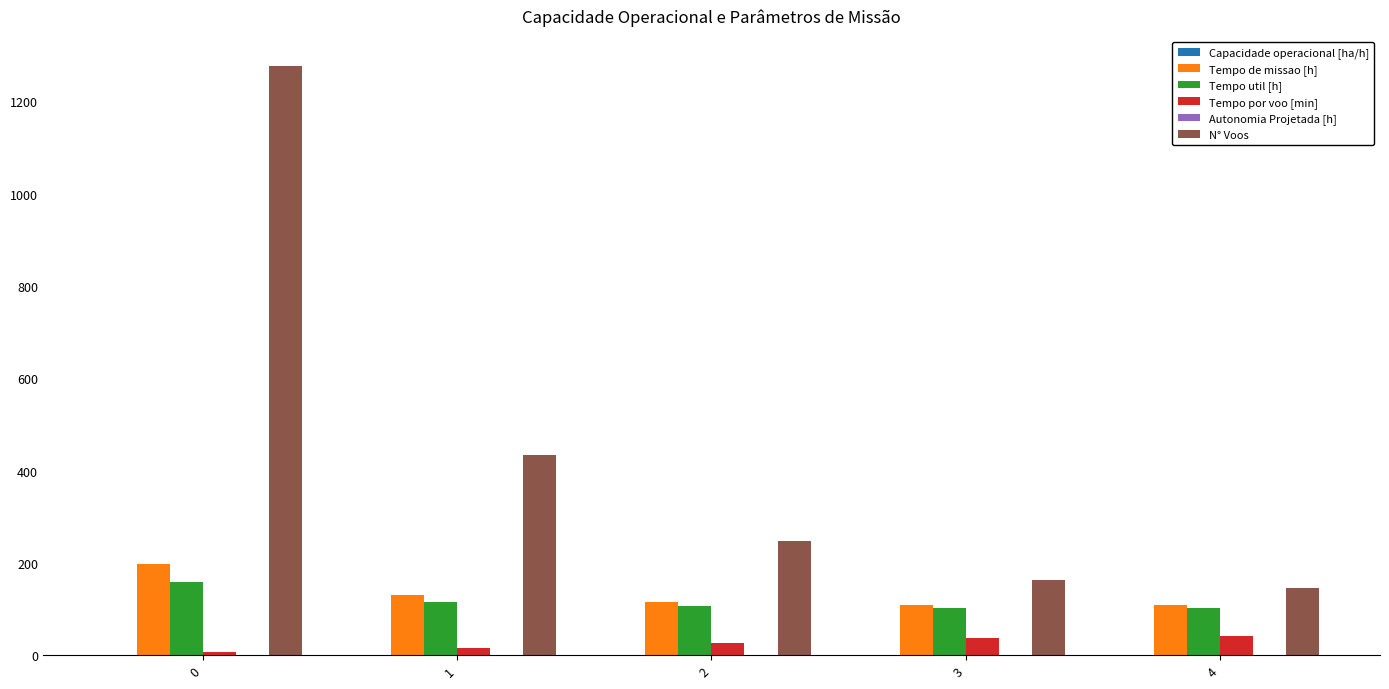

Between 0 and 1, which series saw the biggest shift?

N° Voos